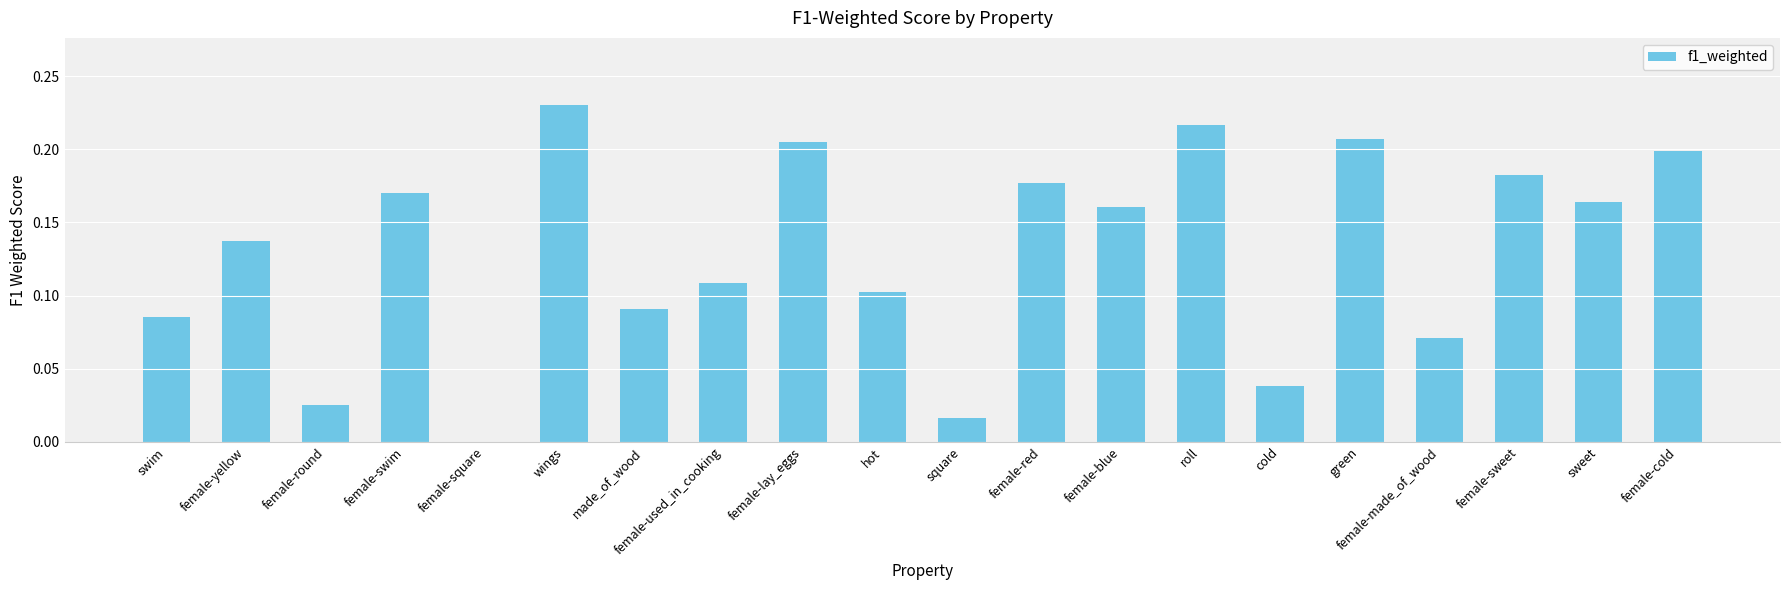

True or false: the data shows 0.1 at green.

False